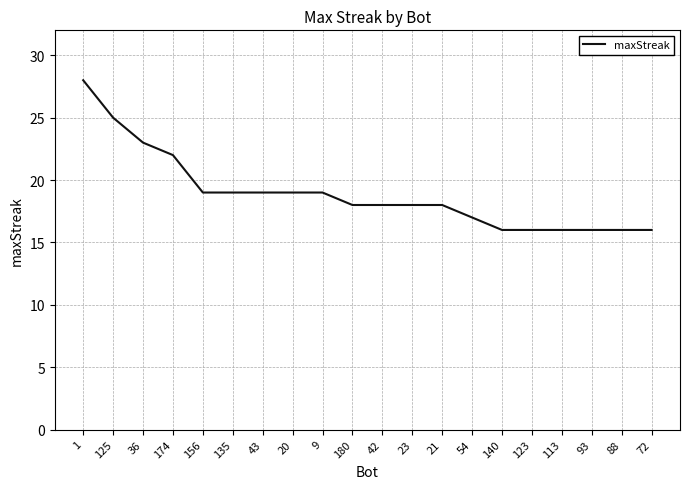

The chart shows a value of 12 at 21. True or false?

False